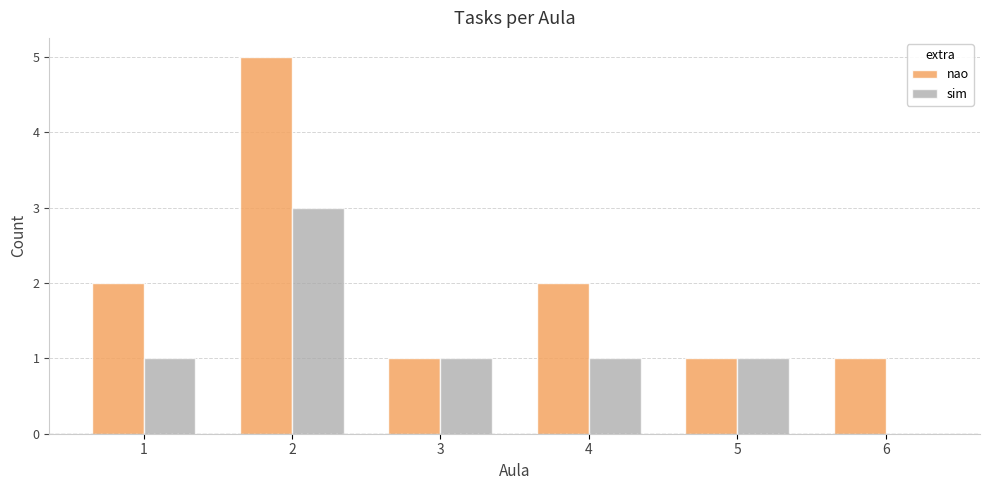

The nao series shows 2 at 6. True or false?

False